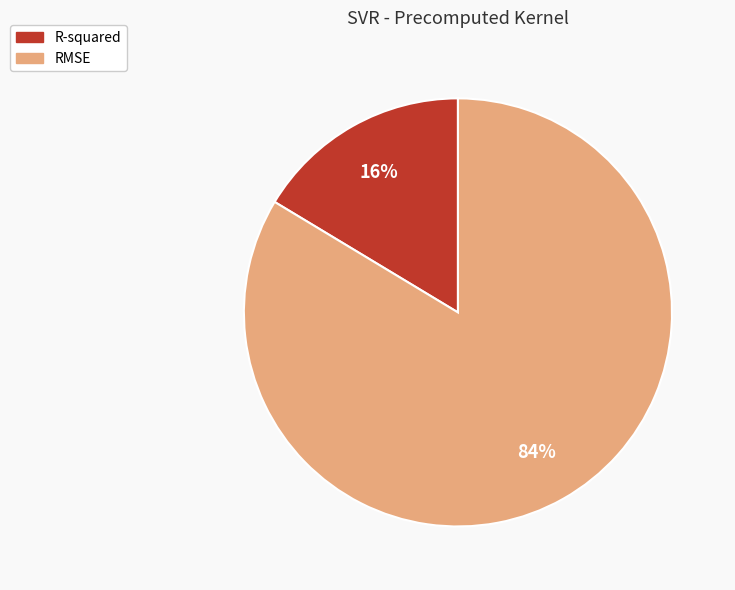

Combined, do RMSE and R-squared account for over 50%?

Yes